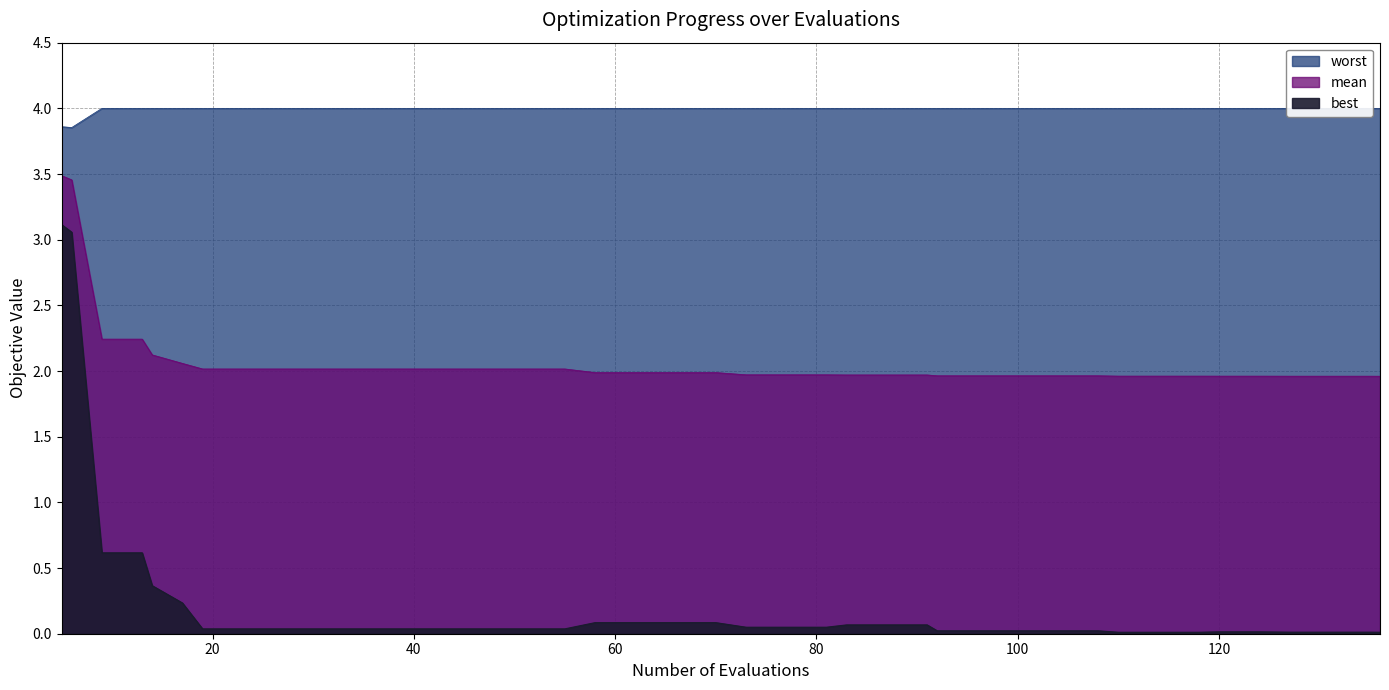

True or false: mean and best intersect in this chart.

False